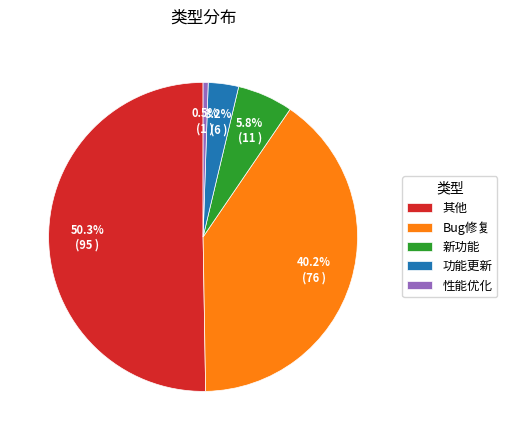

What portion of the pie excludes 新功能?

94.2%